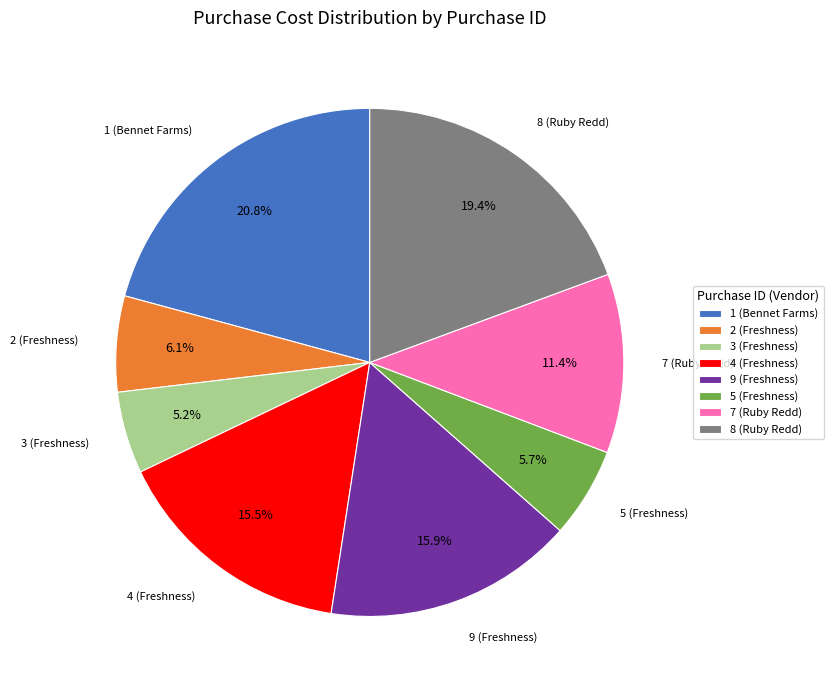

To the nearest percent, what is the average slice percentage?

12%